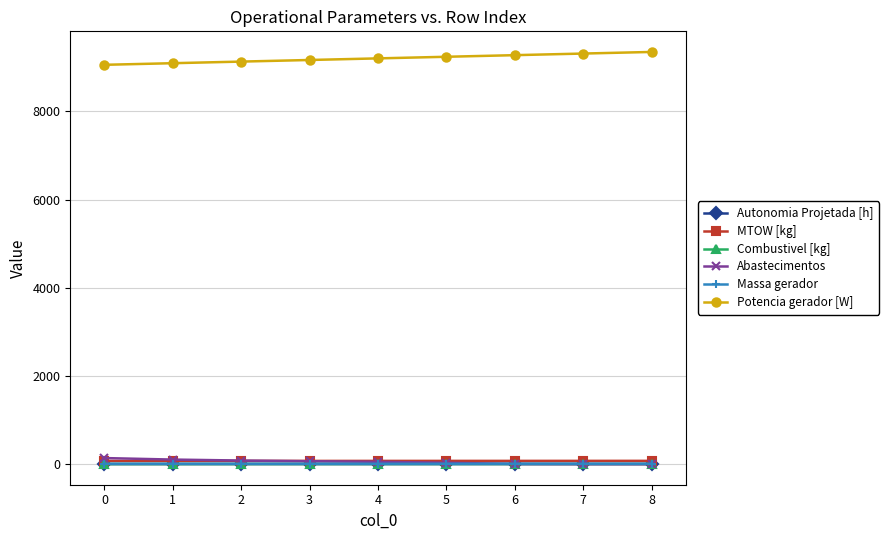

Count the number of categories in the chart.

9